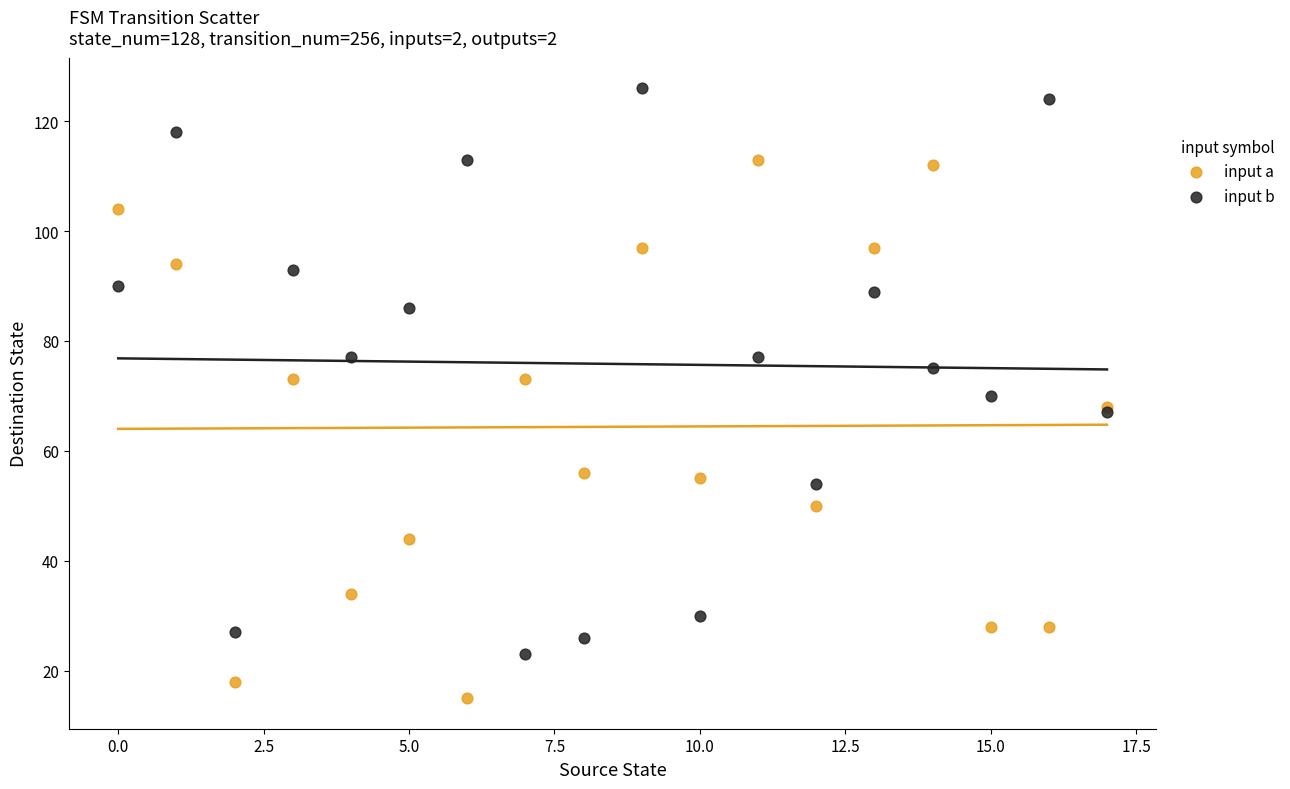

Which series has the largest Y range (max minus min)?

input b